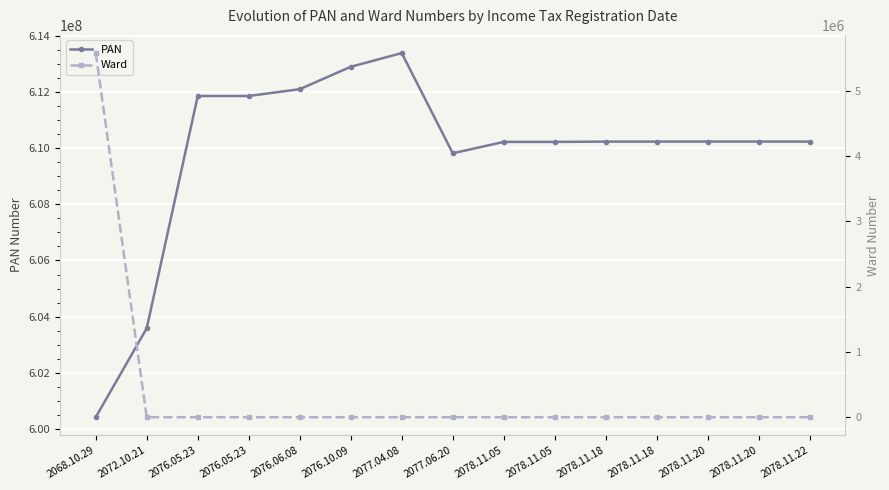

How many values in the PAN series are below 610228647?

7